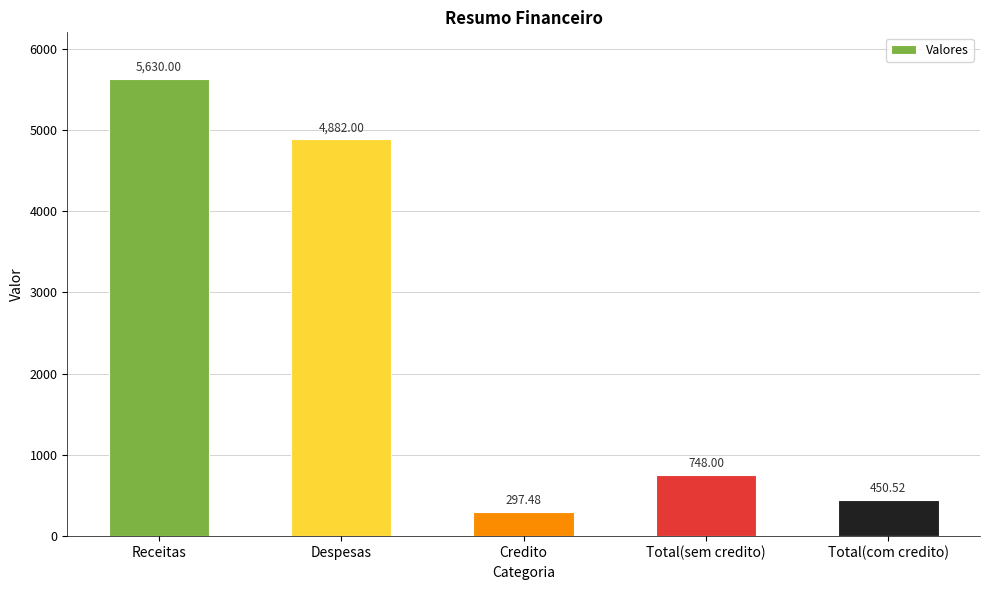

What is the greatest value displayed?

5630.0